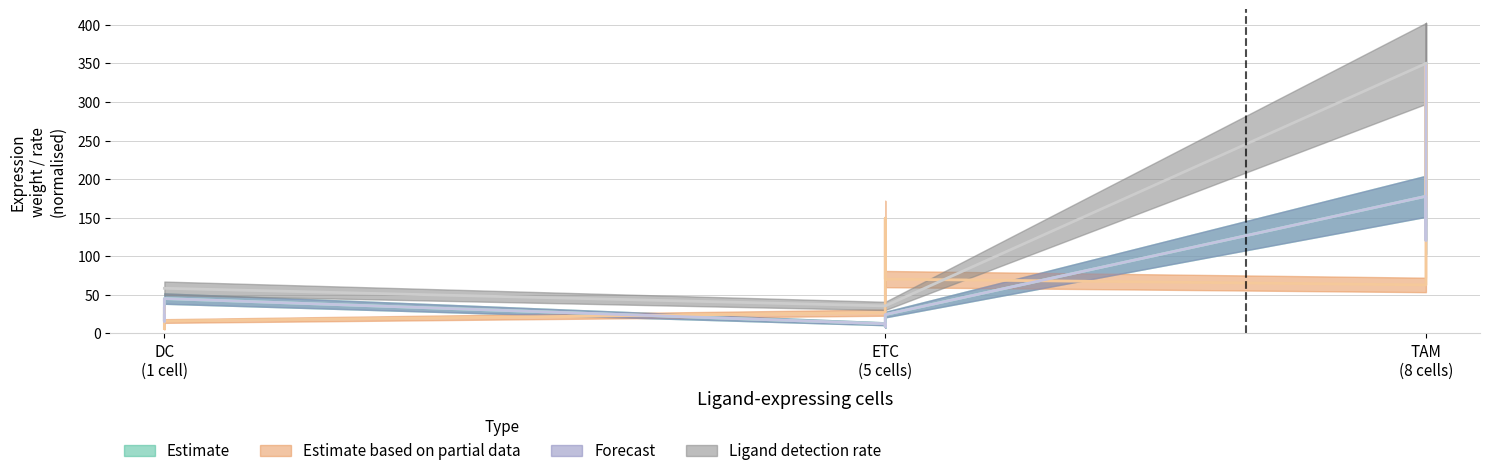

Which series has the largest total across all categories?

Ligand detection rate